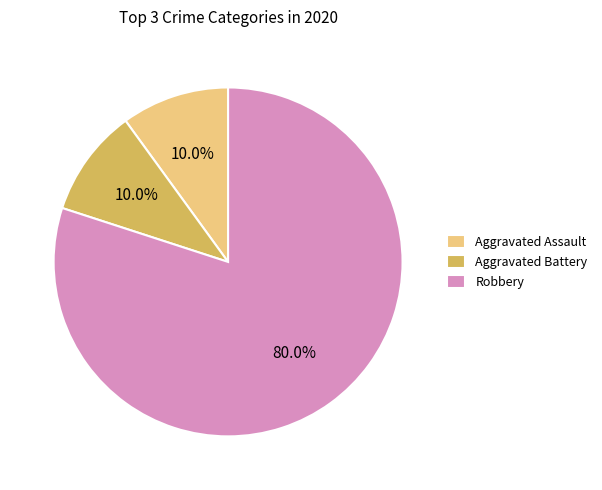

Between Robbery and Aggravated Battery, which is larger?

Robbery